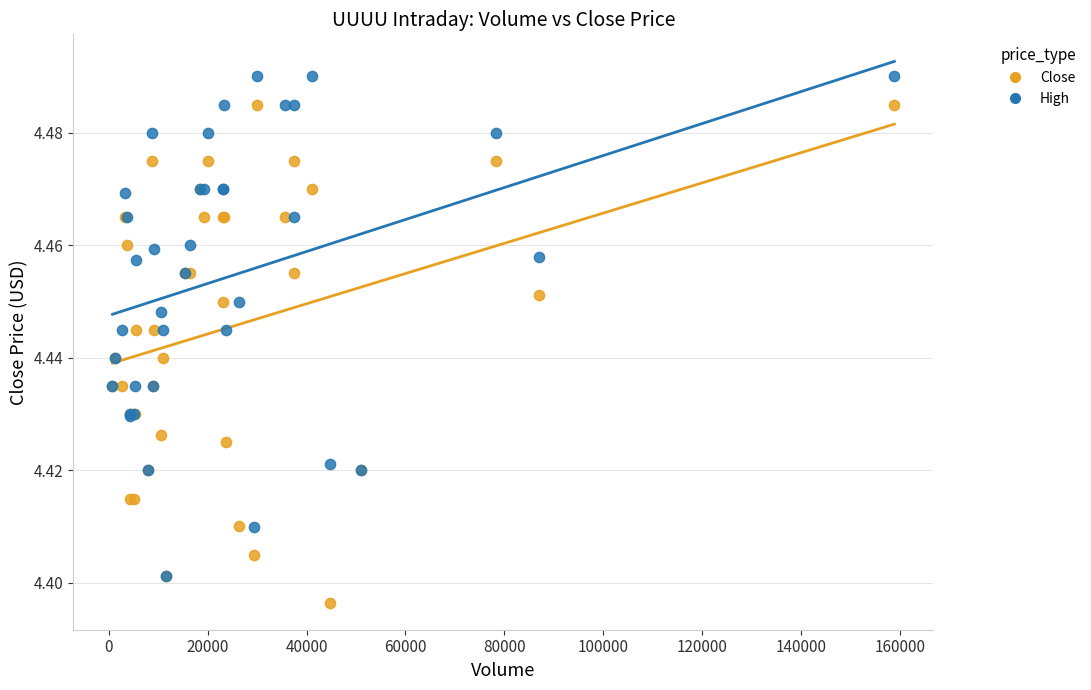

What are all the series names shown in the legend?

Close, High